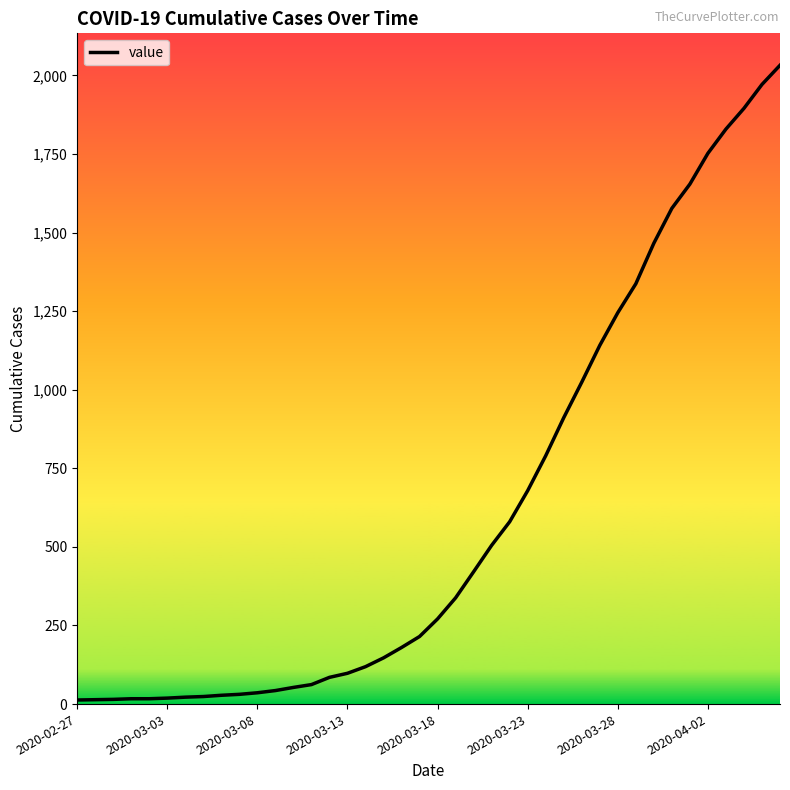

What is the maximum value shown in the chart?

2032